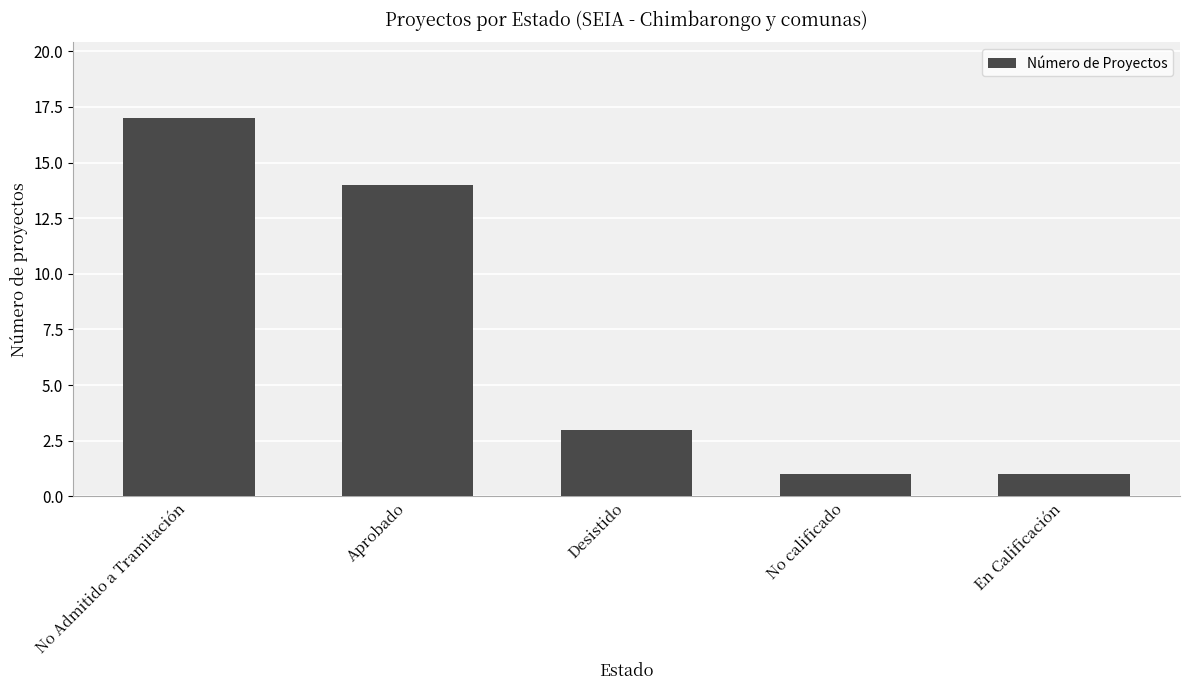

What is the label of the 3rd bar from the right?

Desistido